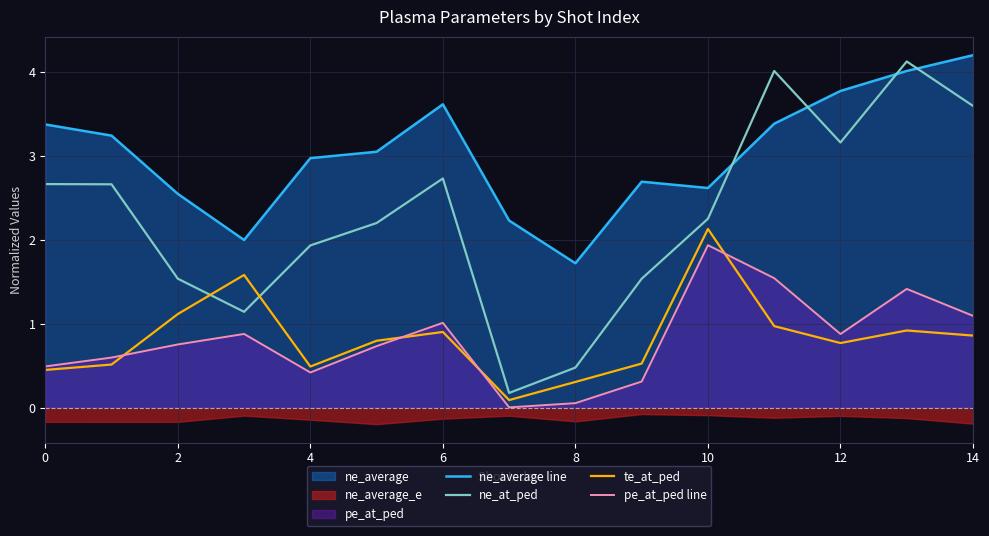

Rank the series at 11 from lowest to highest value.

te_at_ped, pe_at_ped line, ne_average line, ne_at_ped